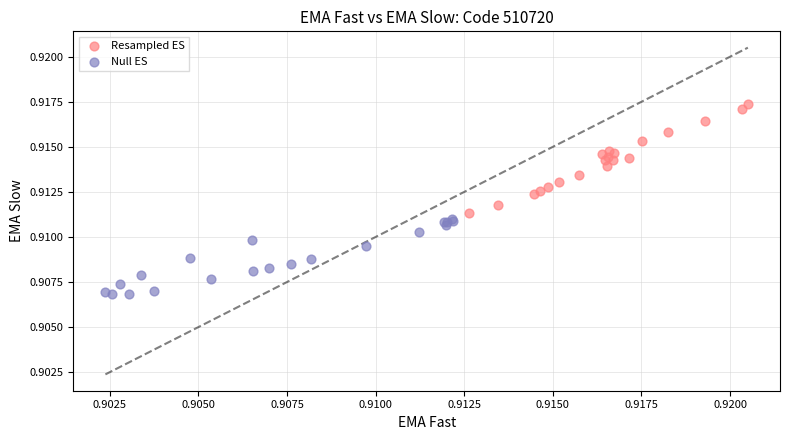

What are all the series names shown in the legend?

Resampled ES, Null ES